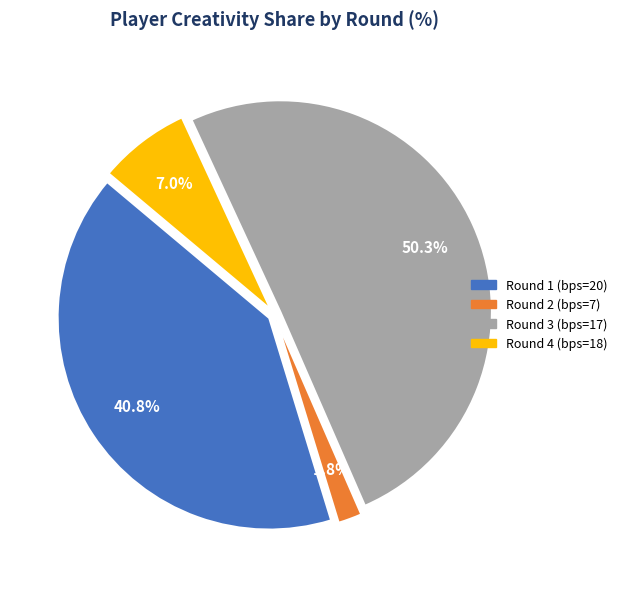

Is it true that Round 4 (bps=18) is 1% of the pie?

False